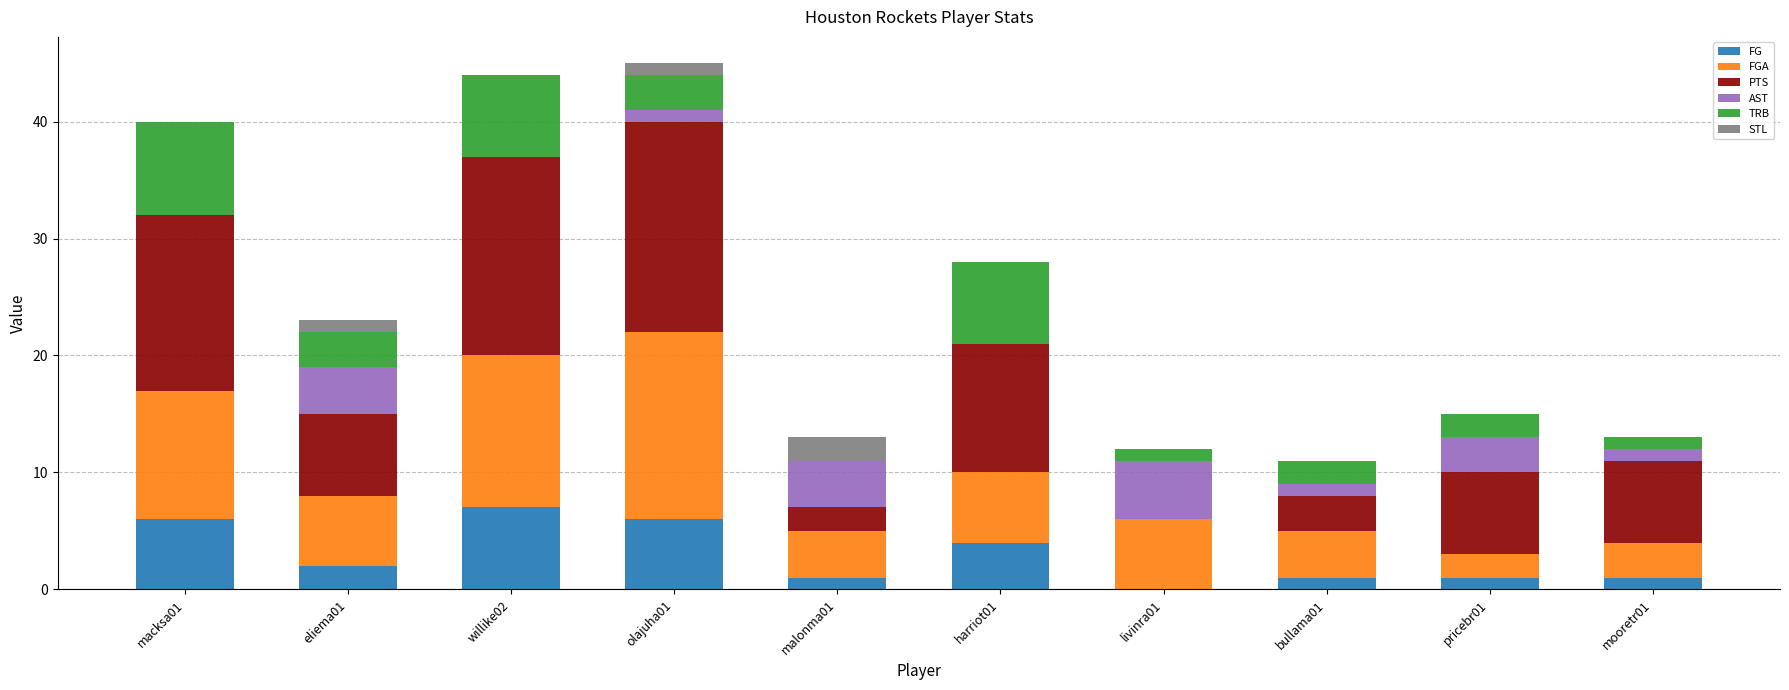

How many data points does each series have?

10